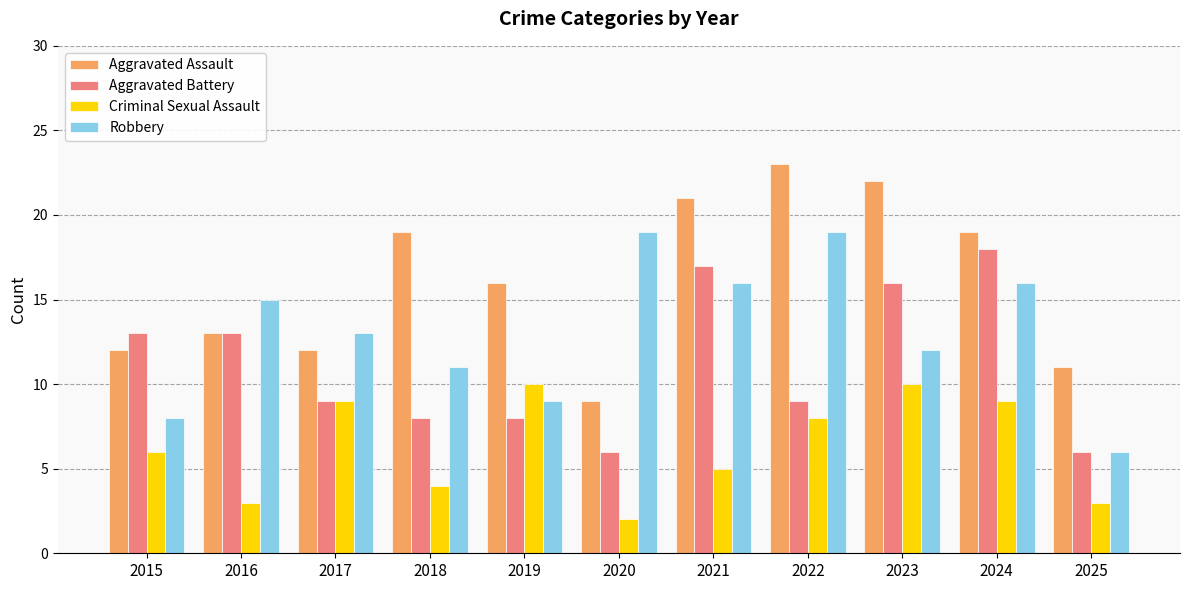

How many bars are there in total?

44